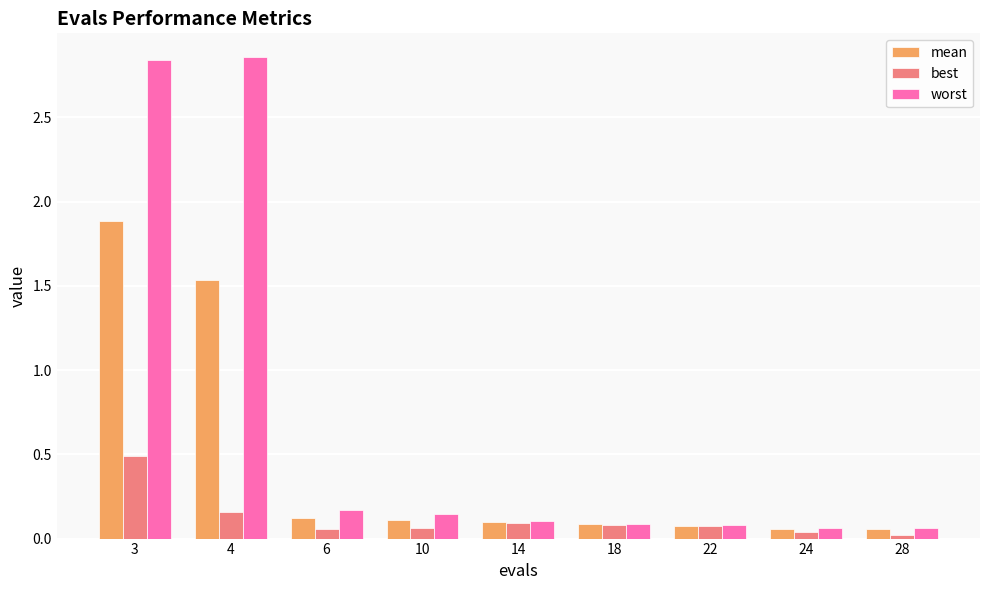

What are all the series names shown in the legend?

mean, best, worst